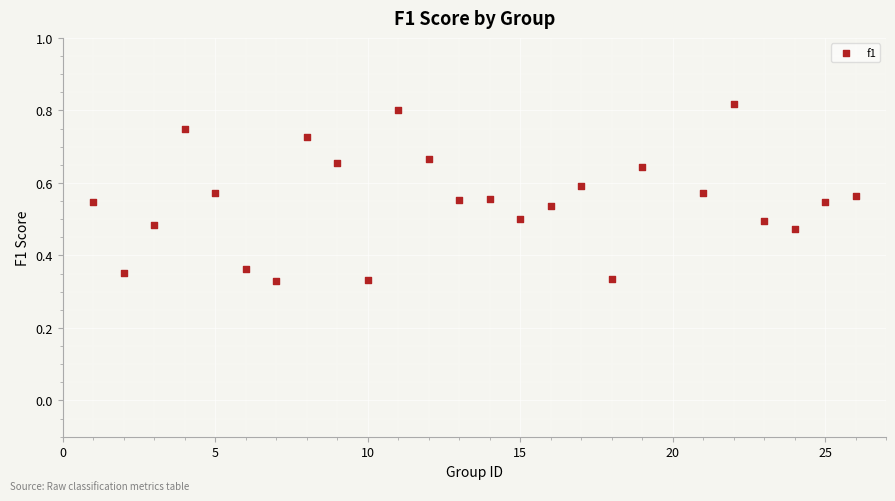

What is the range of X values (max minus min)?

25.0